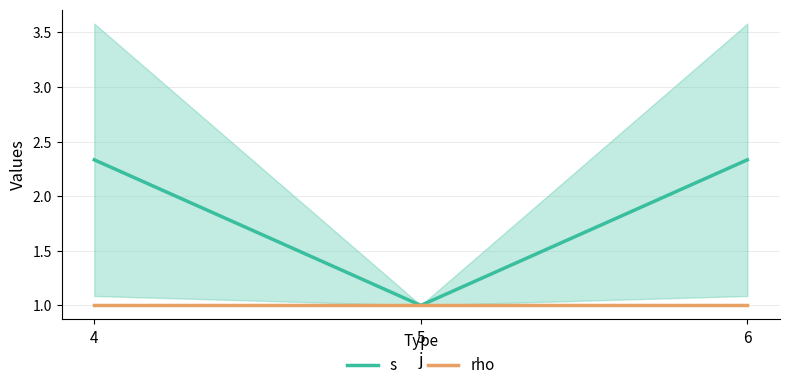

Is the value of rho at 6 greater than the value of s at 6?

No